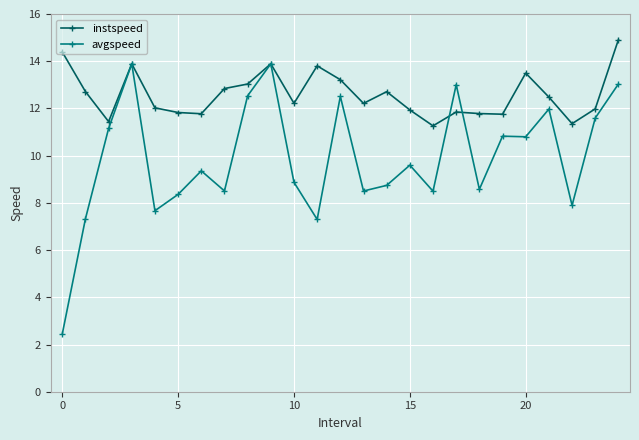

Count the number of categories in the chart.

25